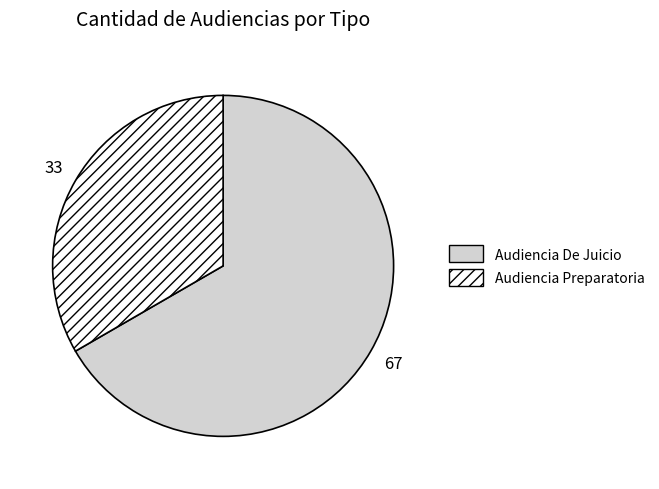

Count the number of slices in the pie.

2